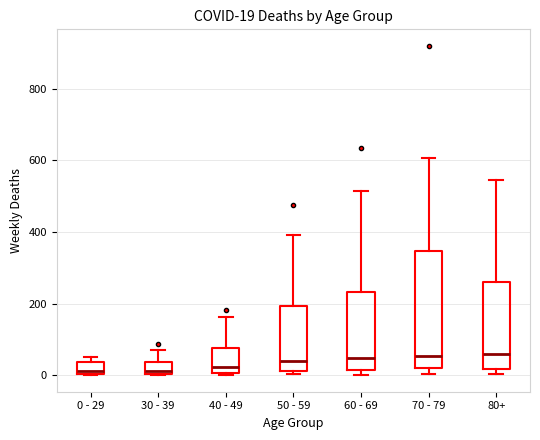

Comparing the boxes themselves (not the whiskers), which one is the tallest?

70 - 79